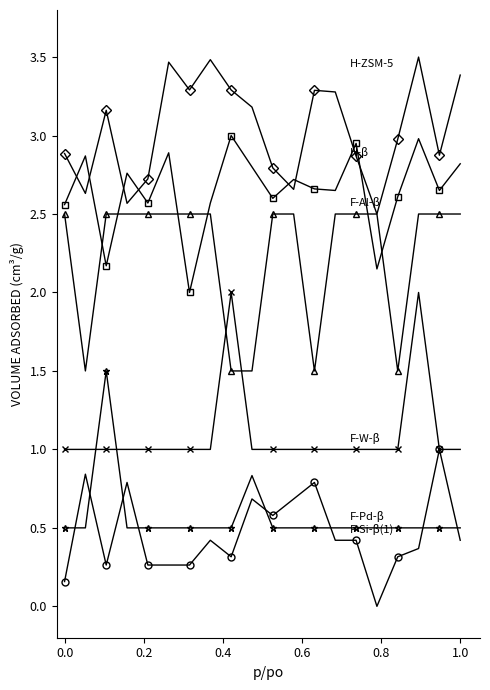

What is the maximum value shown in the chart?

3.5